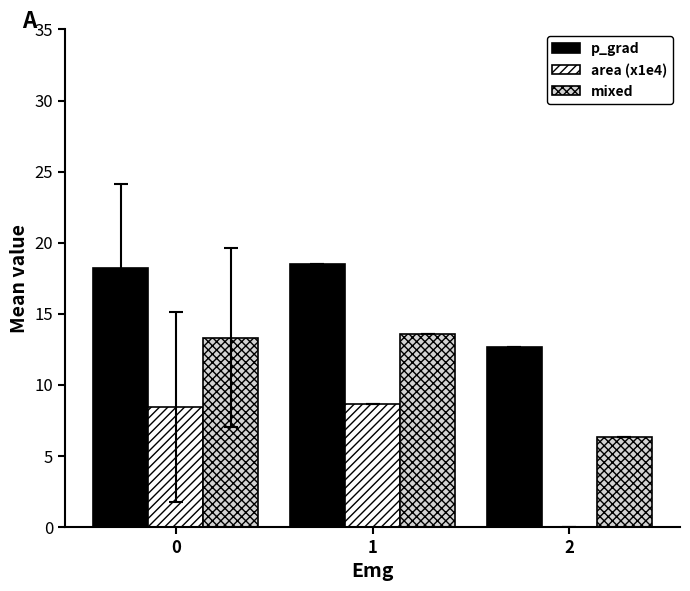

Which series changed the most between 1 and 2?

area (x1e4)